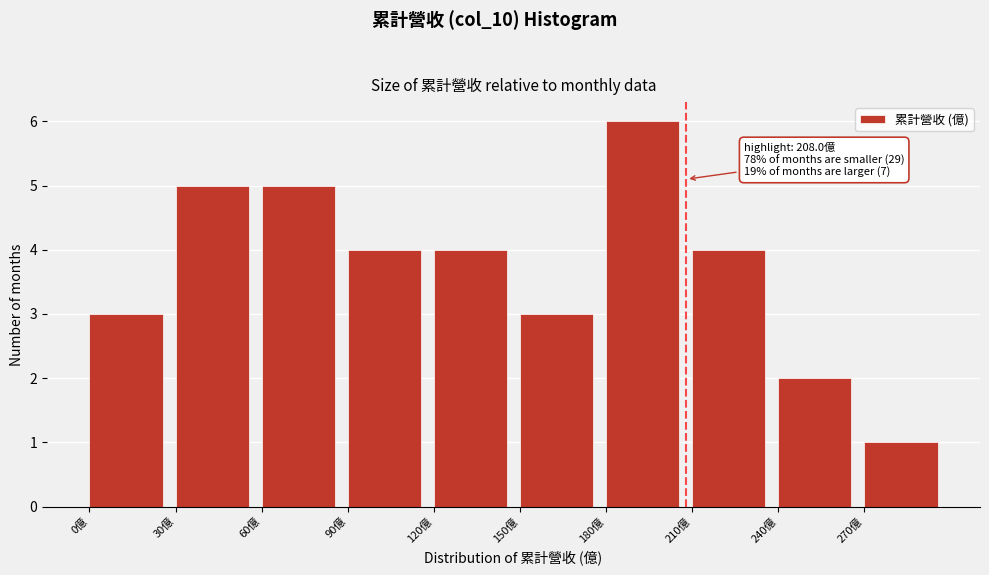

Which range on the x-axis has the tallest bar?

180 to 210